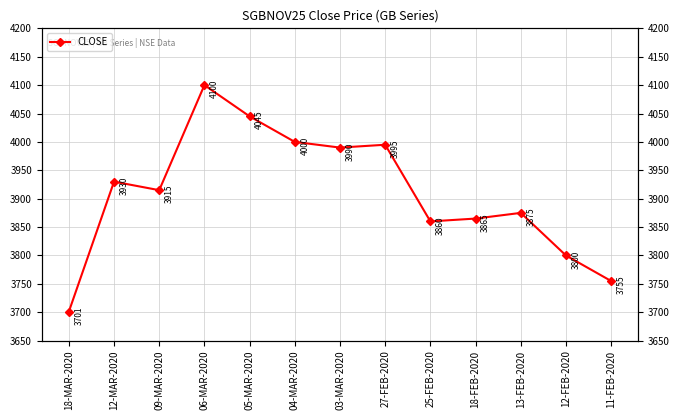

Read the value at 12-MAR-2020, to the nearest 5.

3930